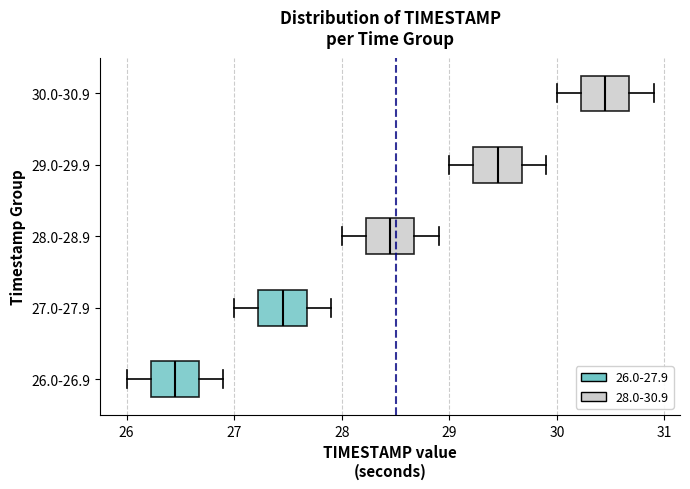

Reading bottom to top, transcribe this box plot: for each box, give where its median line is, the range the box spans, and where its two whiskers end, as read against the x-axis. The values are not printed on the chart, so give them approximately, as read against the axis.

26.0-26.9: median 26.5, box 26.2 to 26.7, whiskers 26.0 to 26.9
27.0-27.9: median 27.5, box 27.2 to 27.7, whiskers 27.0 to 27.9
28.0-28.9: median 28.5, box 28.2 to 28.7, whiskers 28.0 to 28.9
29.0-29.9: median 29.5, box 29.2 to 29.7, whiskers 29.0 to 29.9
30.0-30.9: median 30.5, box 30.2 to 30.7, whiskers 30.0 to 30.9